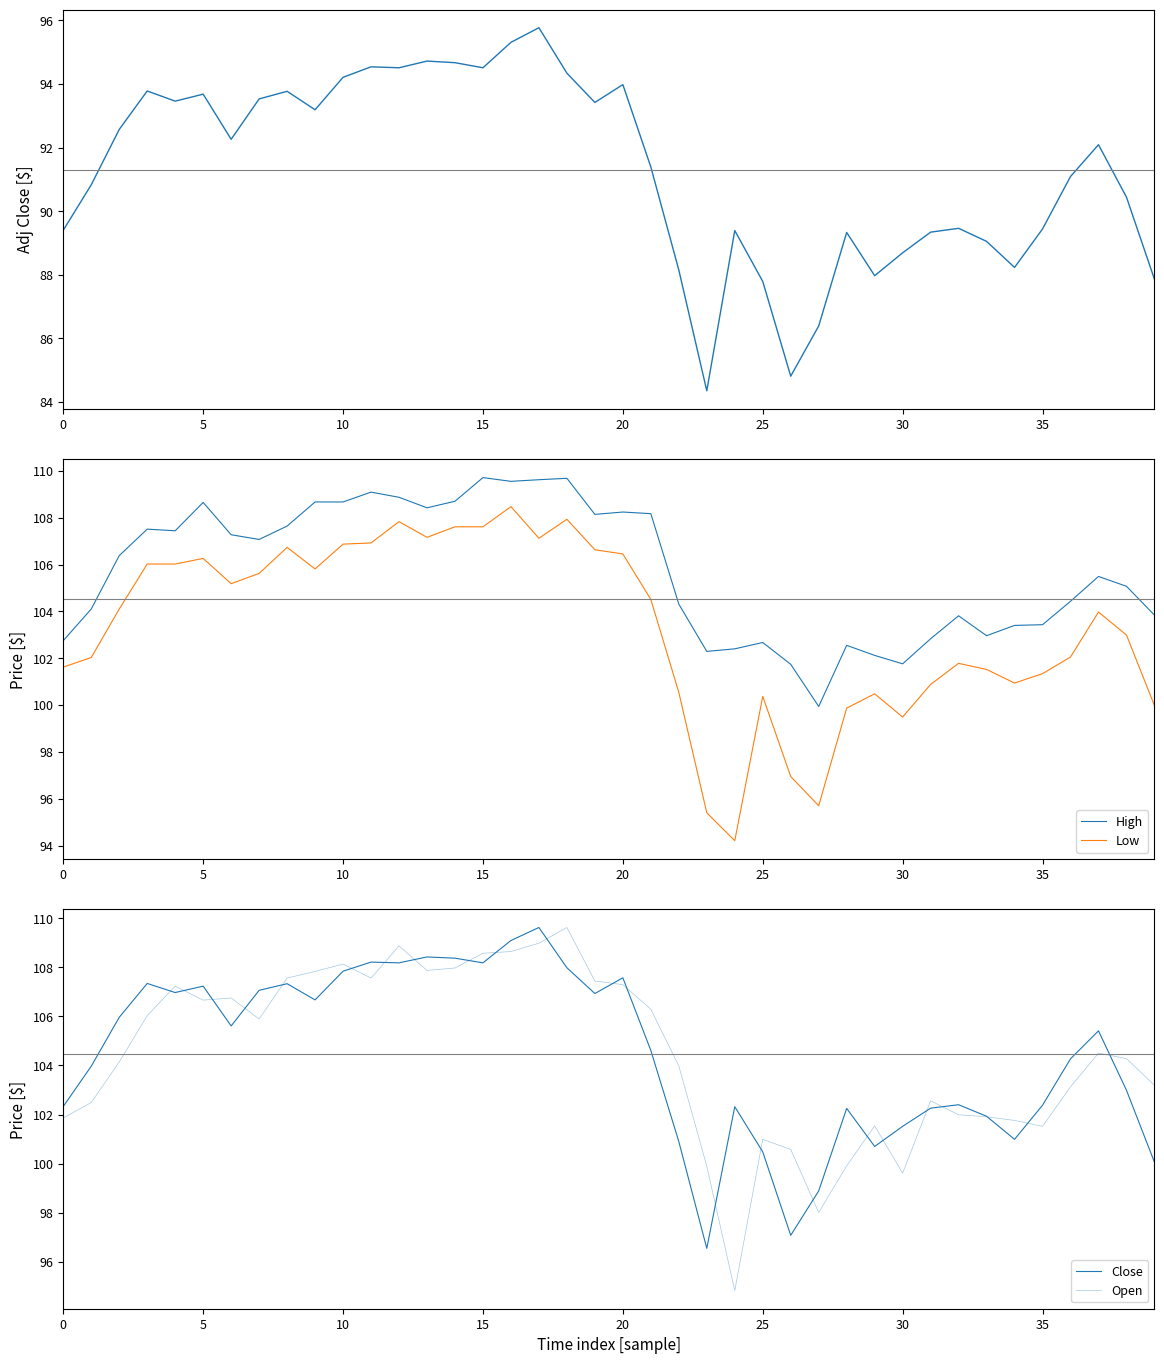

Which series has the widest spread of values?

Open